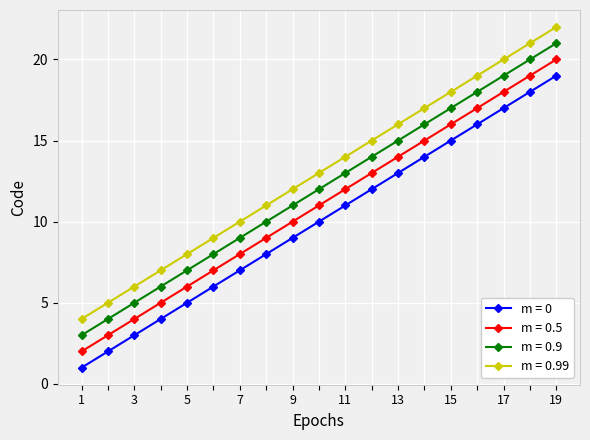

What is the smallest value displayed?

1